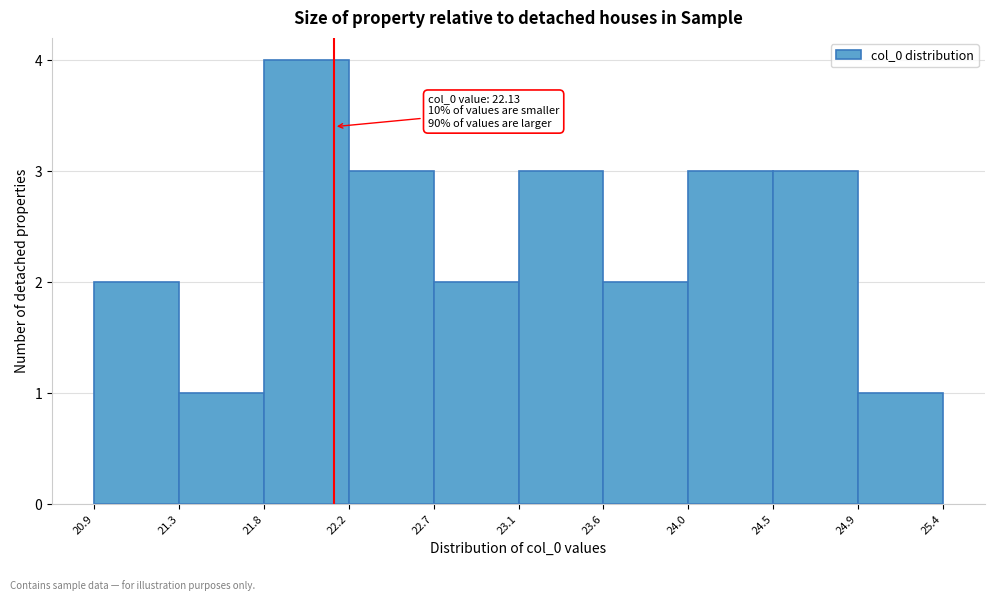

Over which range of the x-axis is the bar tallest?

21.8 to 22.2